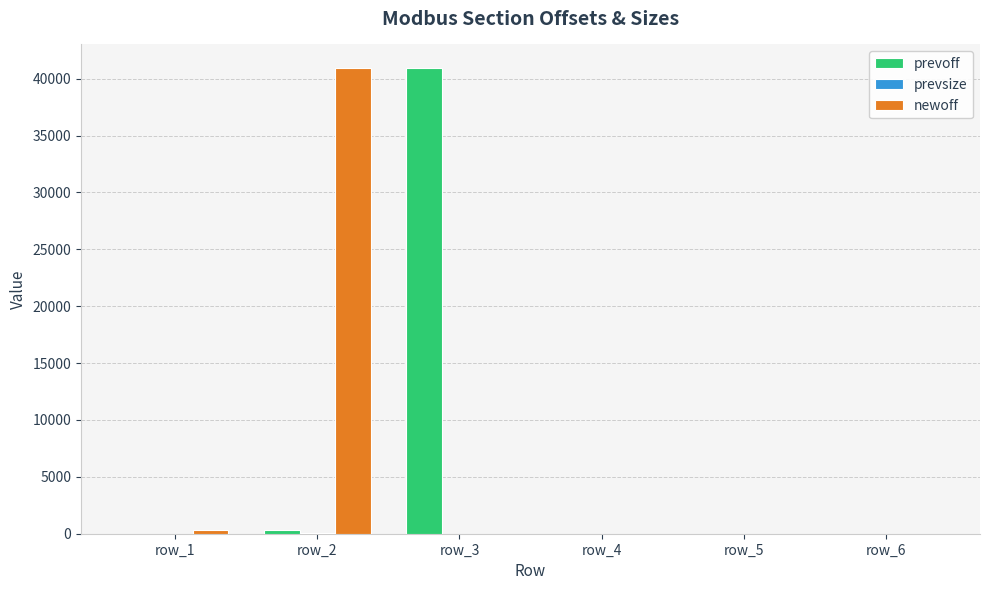

Which series changed the most between row_1 and row_2?

newoff